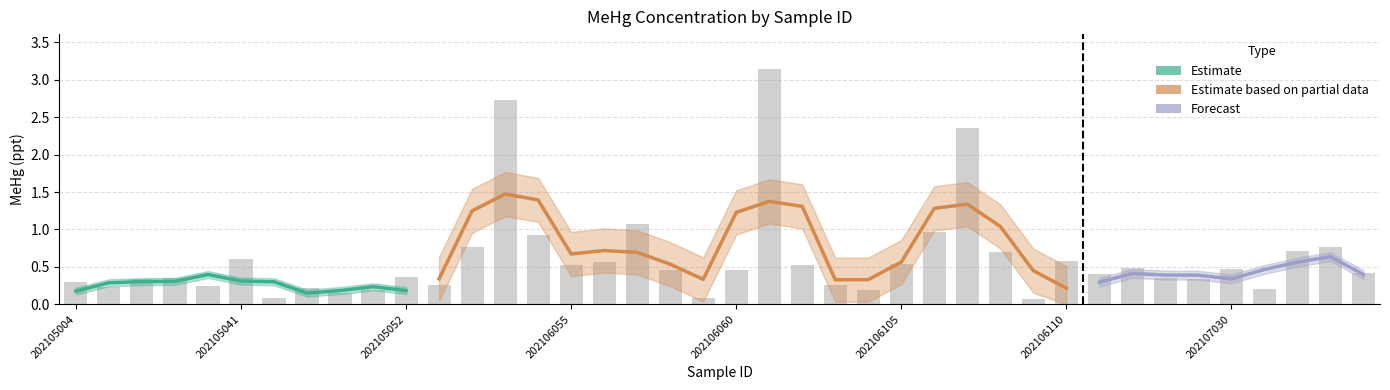

Which category has the highest value across all series?

202106061